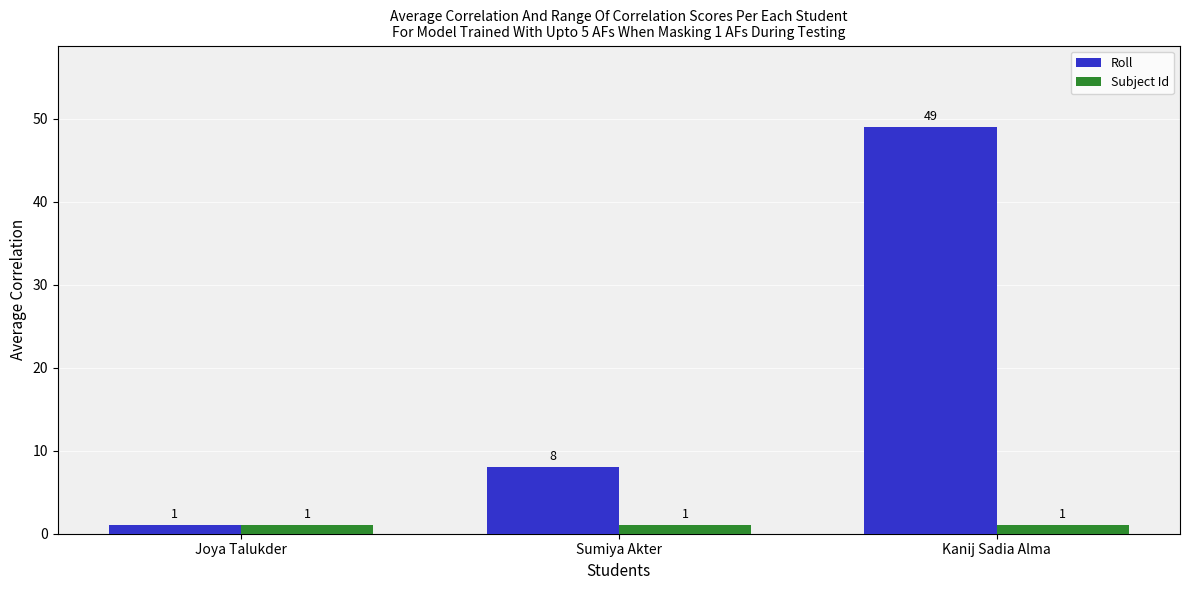

What is the average value of the Subject Id series?

1